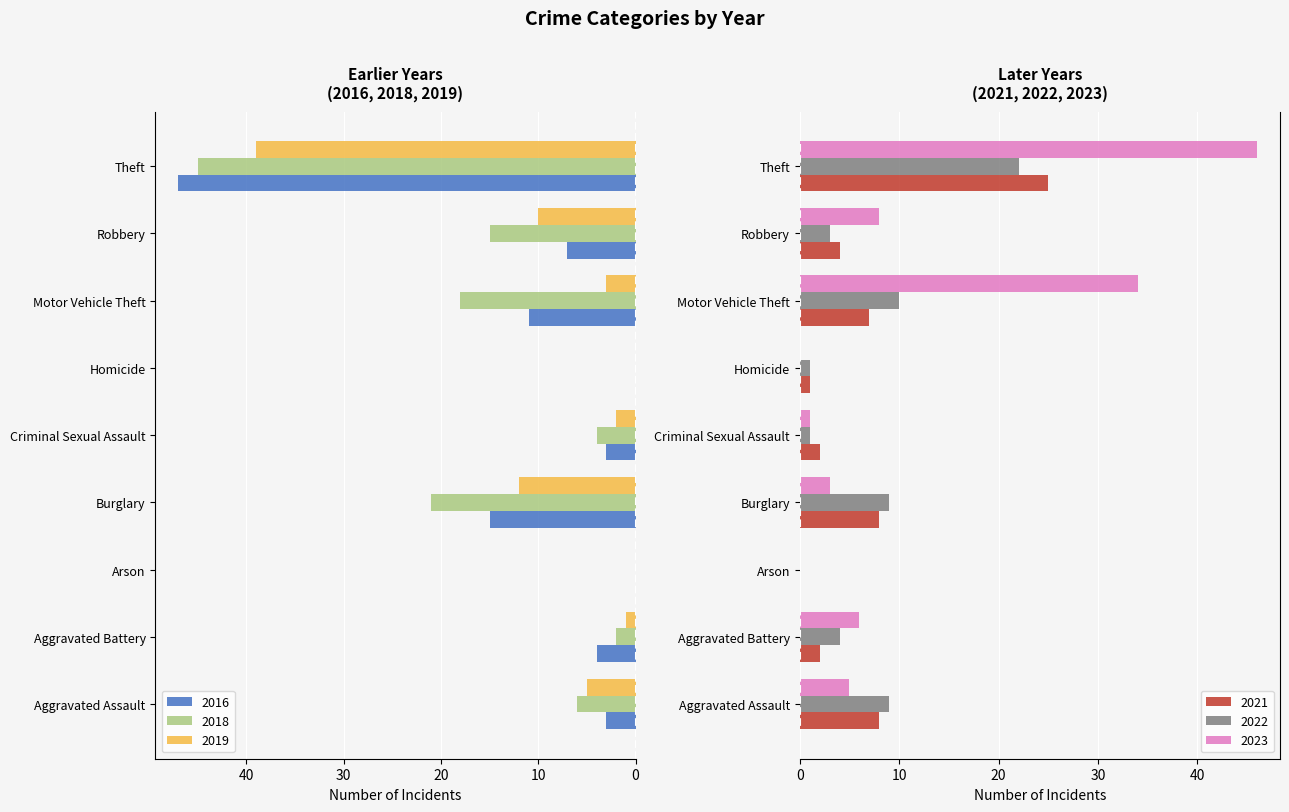

At how many categories does at least one series exceed 23?

2